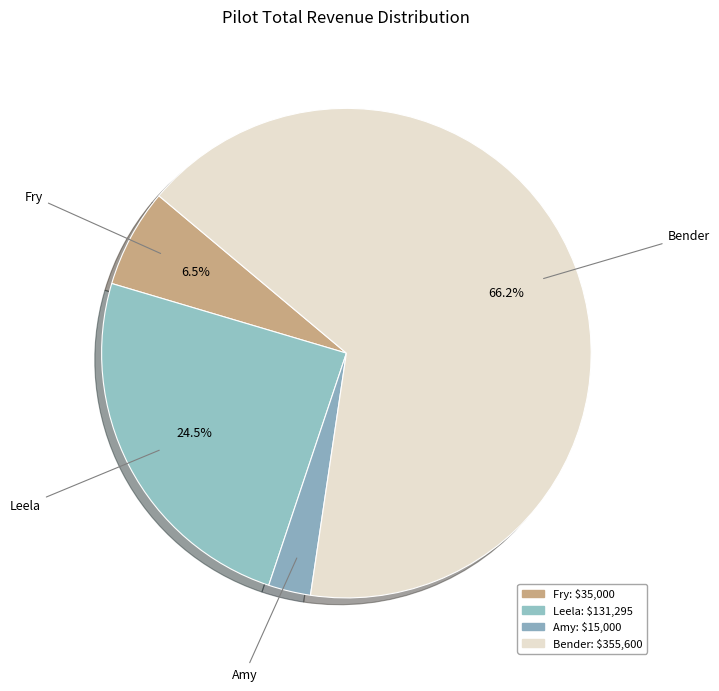

To the nearest percent, what percentage of the pie is Bender?

66%